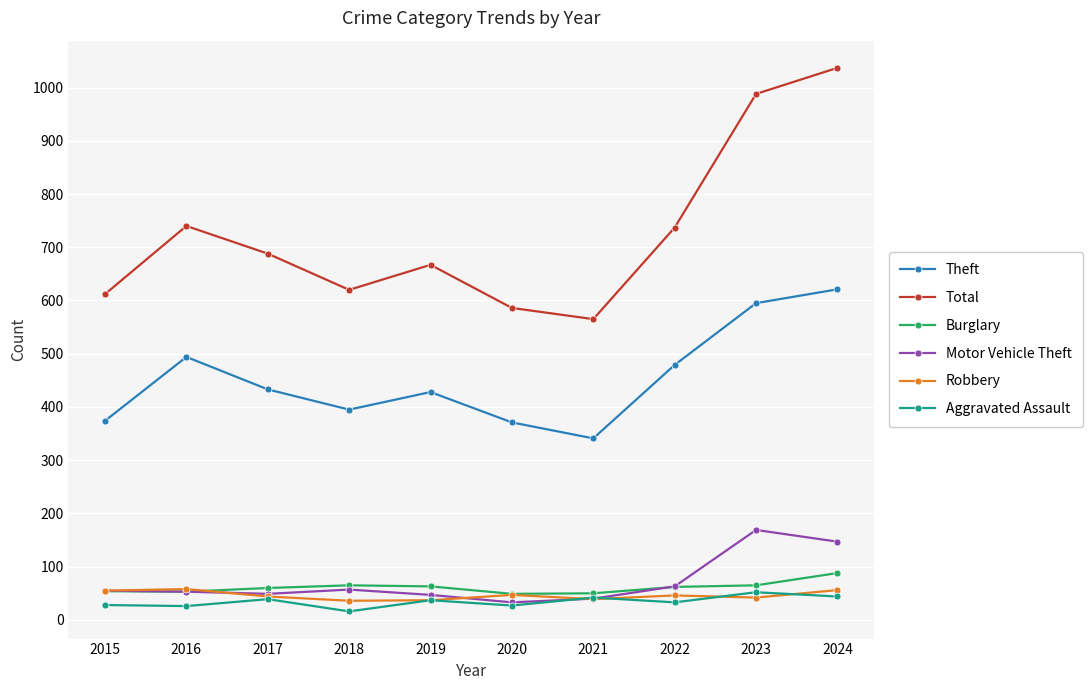

What is the maximum value shown in the chart?

1037